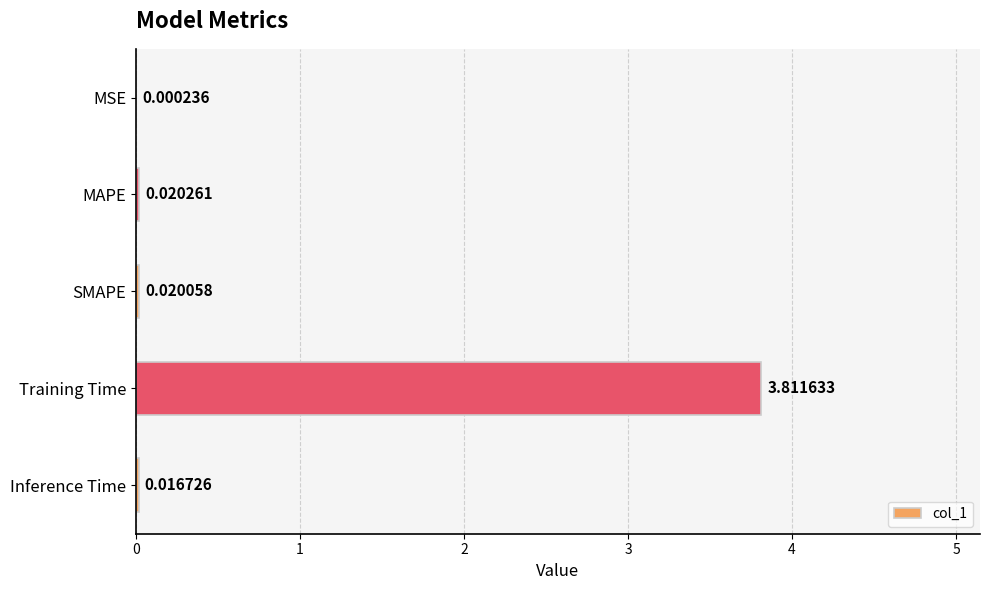

Where is the data nearest to the value 1?

MAPE